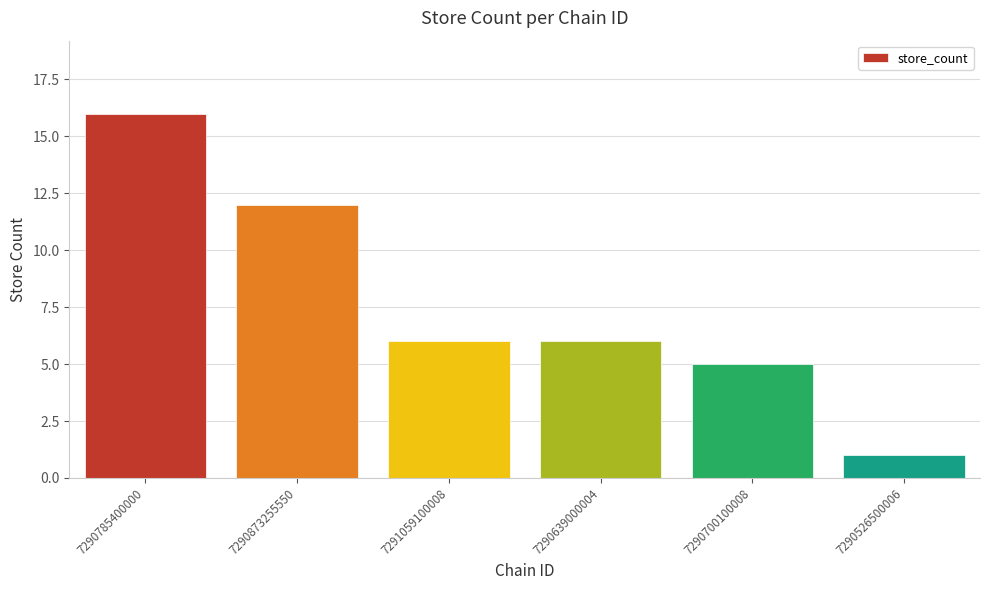

Count the number of categories in the chart.

6